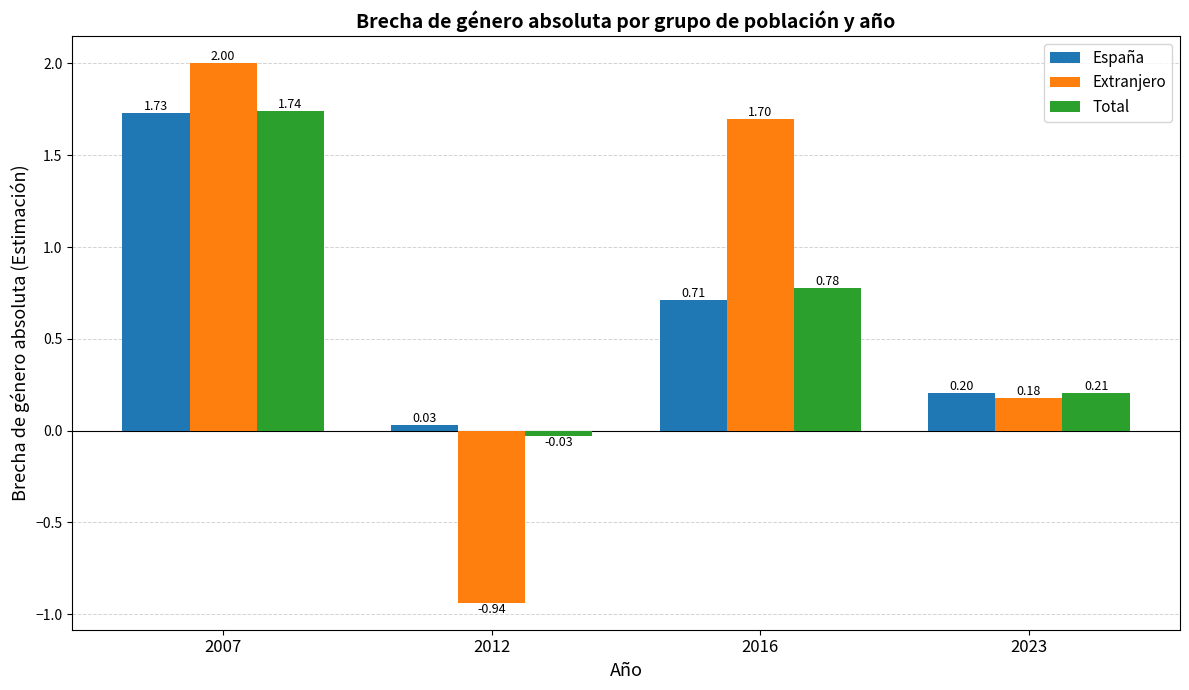

What is the spread (max minus min) of values at 2007?

0.3